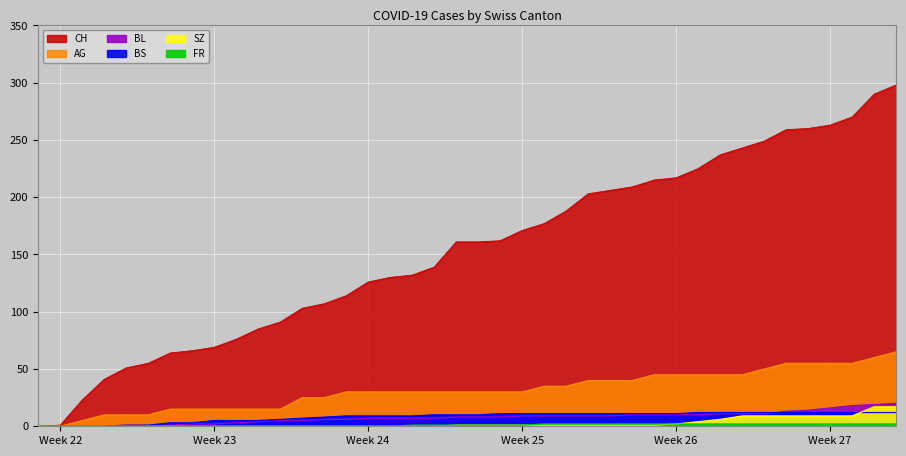

True or false: SZ and CH cross at least once.

False